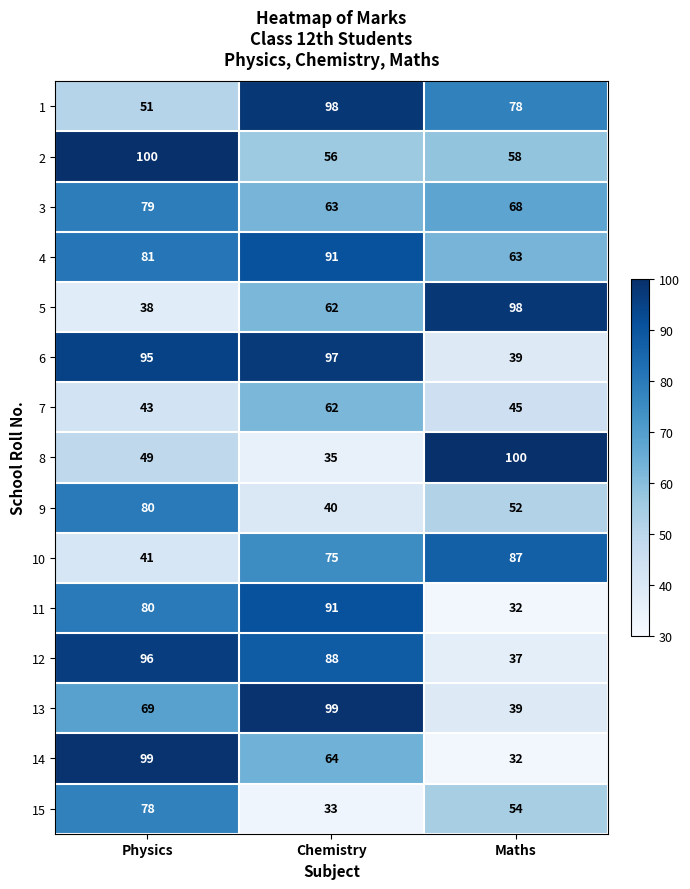

How many categories are shown in the chart?

3